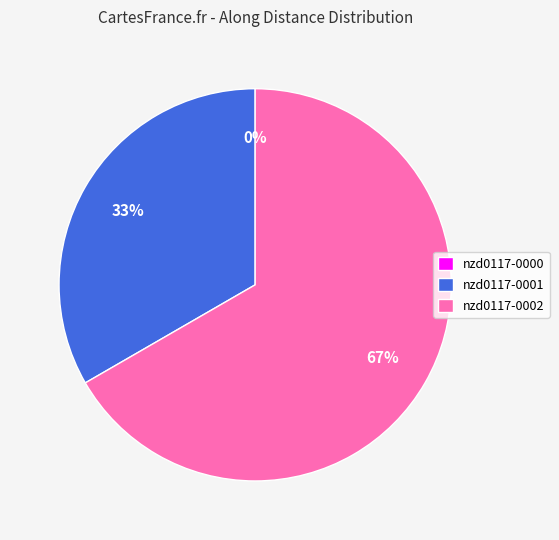

Which category accounts for the majority?

nzd0117-0002